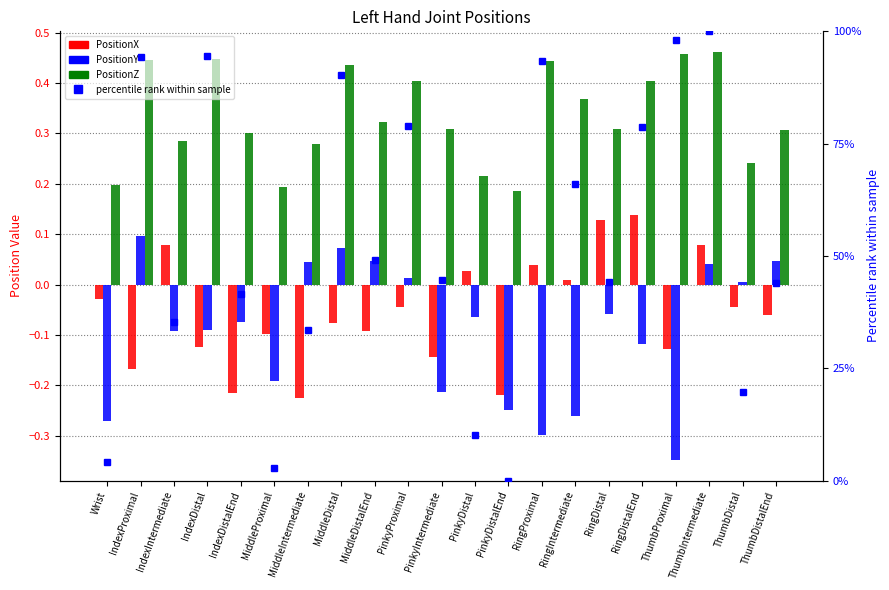

Reading left to right, what are all the values shown in this chart?

PositionX: Wrist=-0.0	IndexProximal=-0.2	IndexIntermediate=0.1	IndexDistal=-0.1	IndexDistalEnd=-0.2	MiddleProximal=-0.1	MiddleIntermediate=-0.2	MiddleDistal=-0.1	MiddleDistalEnd=-0.1	PinkyProximal=-0.0	PinkyIntermediate=-0.1	PinkyDistal=0.0	PinkyDistalEnd=-0.2	RingProximal=0.0	RingIntermediate=0.0	RingDistal=0.1	RingDistalEnd=0.1	ThumbProximal=-0.1	ThumbIntermediate=0.1	ThumbDistal=-0.0	ThumbDistalEnd=-0.1
PositionY: Wrist=-0.3	IndexProximal=0.1	IndexIntermediate=-0.1	IndexDistal=-0.1	IndexDistalEnd=-0.1	MiddleProximal=-0.2	MiddleIntermediate=0.0	MiddleDistal=0.1	MiddleDistalEnd=0.0	PinkyProximal=0.0	PinkyIntermediate=-0.2	PinkyDistal=-0.1	PinkyDistalEnd=-0.2	RingProximal=-0.3	RingIntermediate=-0.3	RingDistal=-0.1	RingDistalEnd=-0.1	ThumbProximal=-0.3	ThumbIntermediate=0.0	ThumbDistal=0.0	ThumbDistalEnd=0.0
PositionZ: Wrist=0.2	IndexProximal=0.4	IndexIntermediate=0.3	IndexDistal=0.4	IndexDistalEnd=0.3	MiddleProximal=0.2	MiddleIntermediate=0.3	MiddleDistal=0.4	MiddleDistalEnd=0.3	PinkyProximal=0.4	PinkyIntermediate=0.3	PinkyDistal=0.2	PinkyDistalEnd=0.2	RingProximal=0.4	RingIntermediate=0.4	RingDistal=0.3	RingDistalEnd=0.4	ThumbProximal=0.5	ThumbIntermediate=0.5	ThumbDistal=0.2	ThumbDistalEnd=0.3
percentile rank (PositionZ): Wrist=4.2	IndexProximal=94.4	IndexIntermediate=35.4	IndexDistal=94.5	IndexDistalEnd=41.4	MiddleProximal=2.7	MiddleIntermediate=33.4	MiddleDistal=90.2	MiddleDistalEnd=49.2	PinkyProximal=78.9	PinkyIntermediate=44.5	PinkyDistal=10.1	PinkyDistalEnd=0.0	RingProximal=93.3	RingIntermediate=66.0	RingDistal=44.3	RingDistalEnd=78.8	ThumbProximal=98.1	ThumbIntermediate=100.0	ThumbDistal=19.6	ThumbDistalEnd=44.0